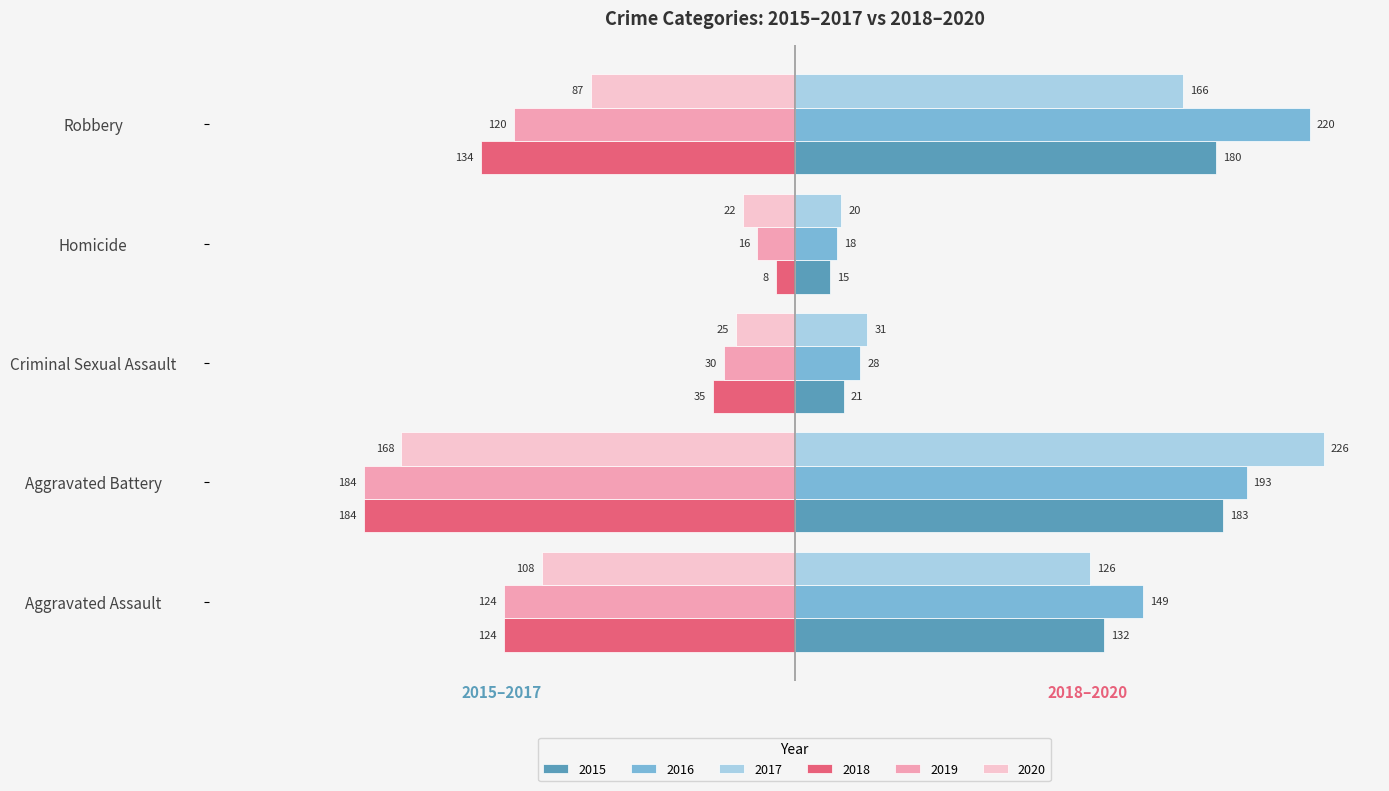

The value of 2019 at Aggravated Assault is -124. True or false?

True